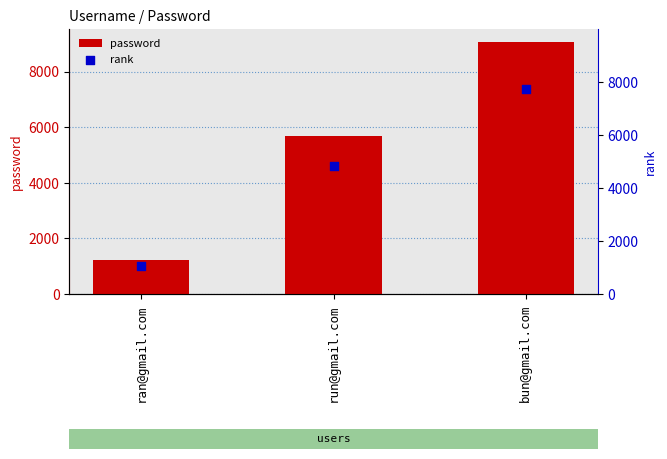

Which series contains the highest Y value?

password